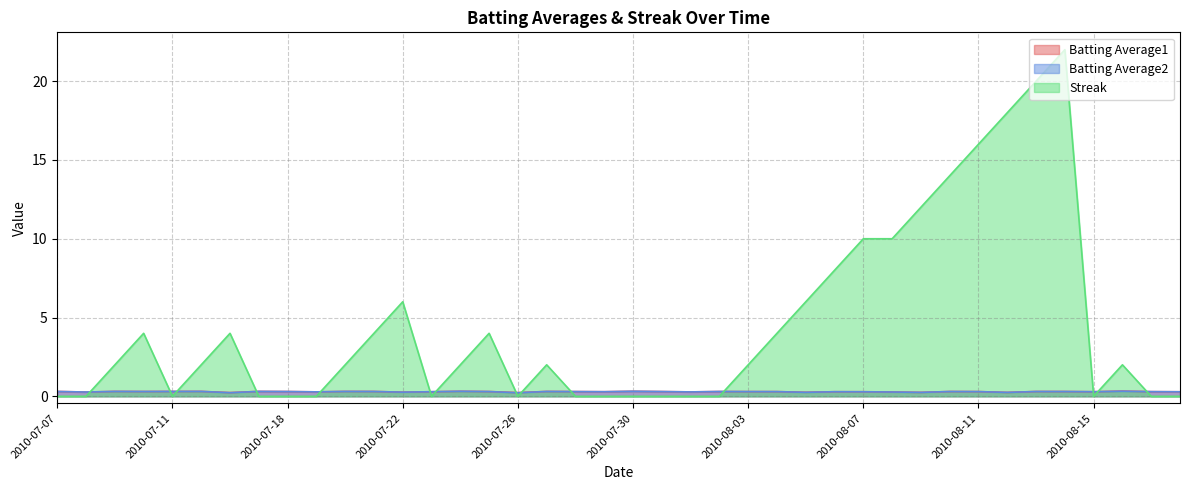

Between which two adjacent categories do Streak and Batting Average1 first intersect?

2010-07-08 and 2010-07-09